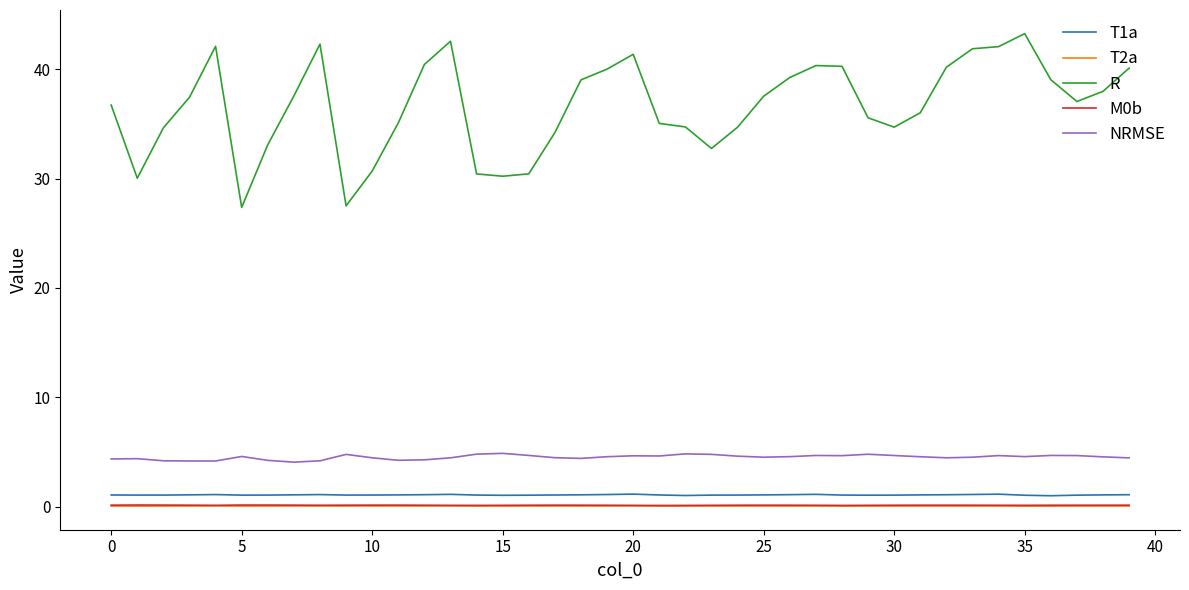

What is the smallest value displayed?

0.1